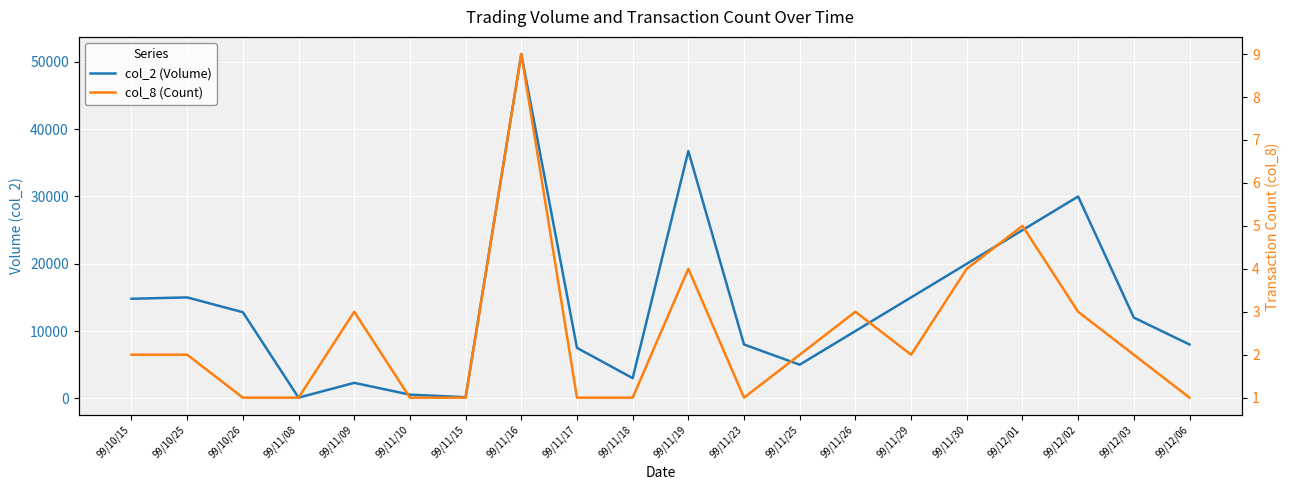

List the series in order of their overall mean, lowest first.

col_8 (Count), col_2 (Volume)